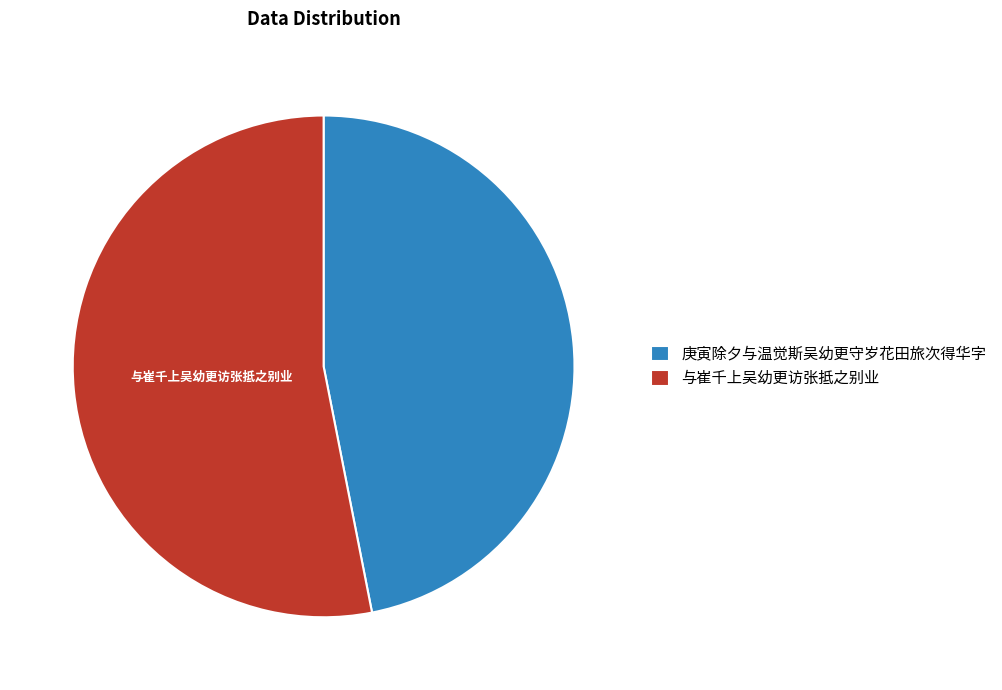

Which slice is the largest?

与崔千上吴幼更访张抵之别业